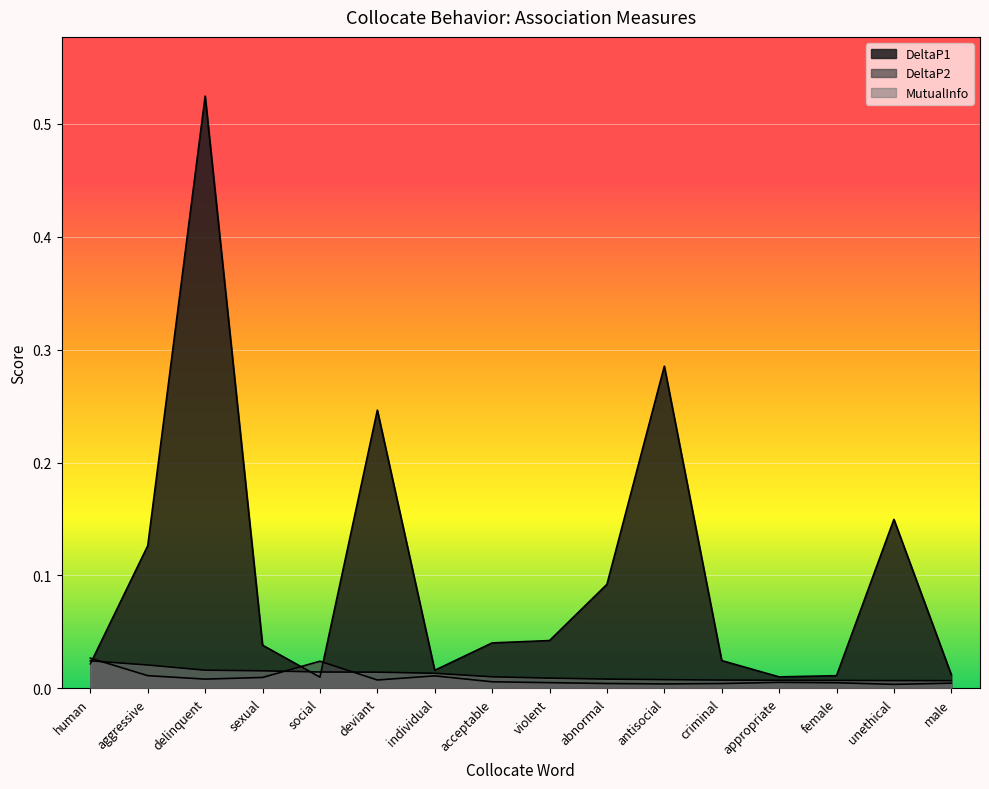

What is the total value across all series at human?

0.1